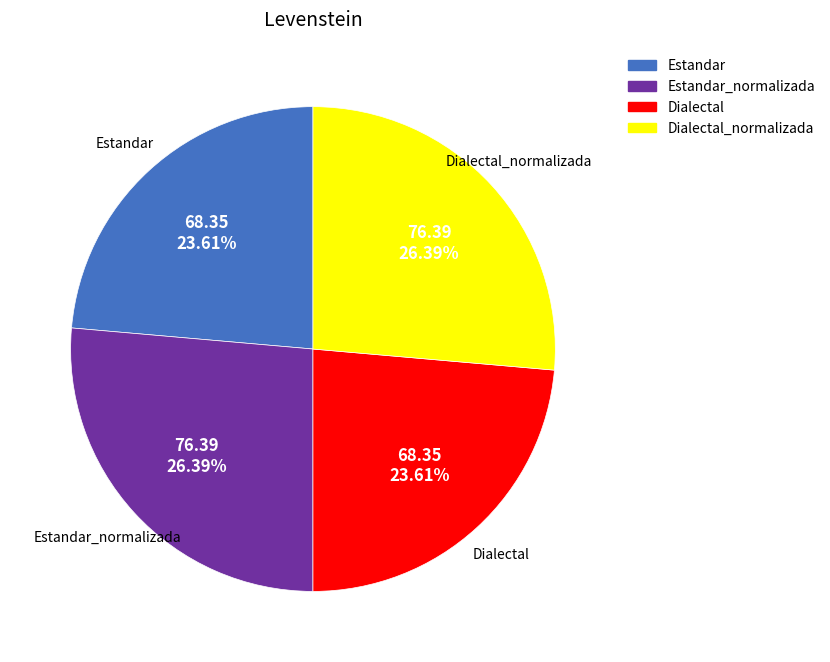

Does any single category account for the majority?

No